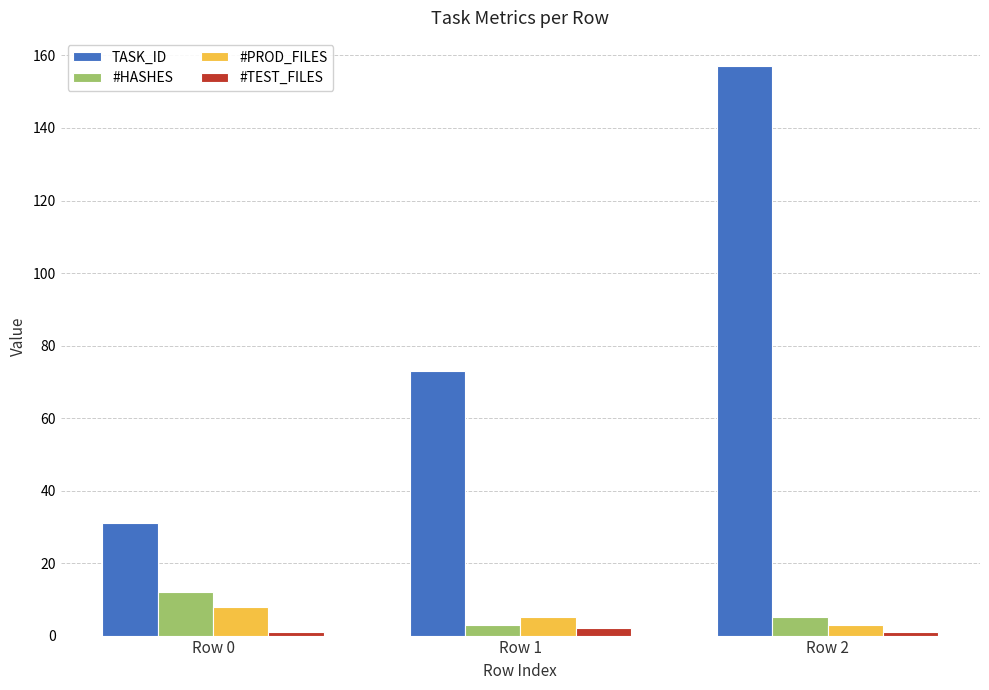

Count the number of categories in the chart.

3